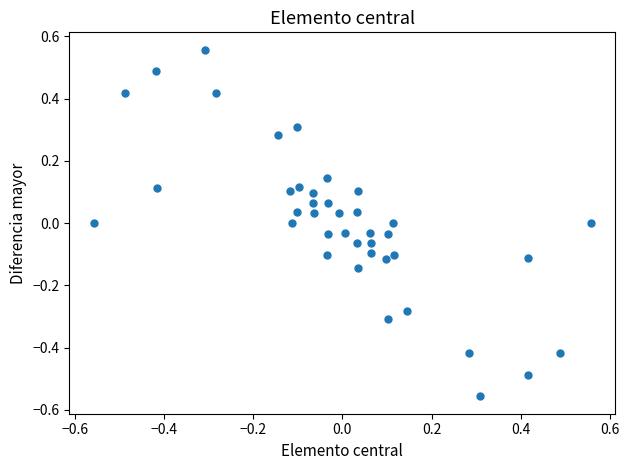

What is the range of Y values (max minus min)?

1.1